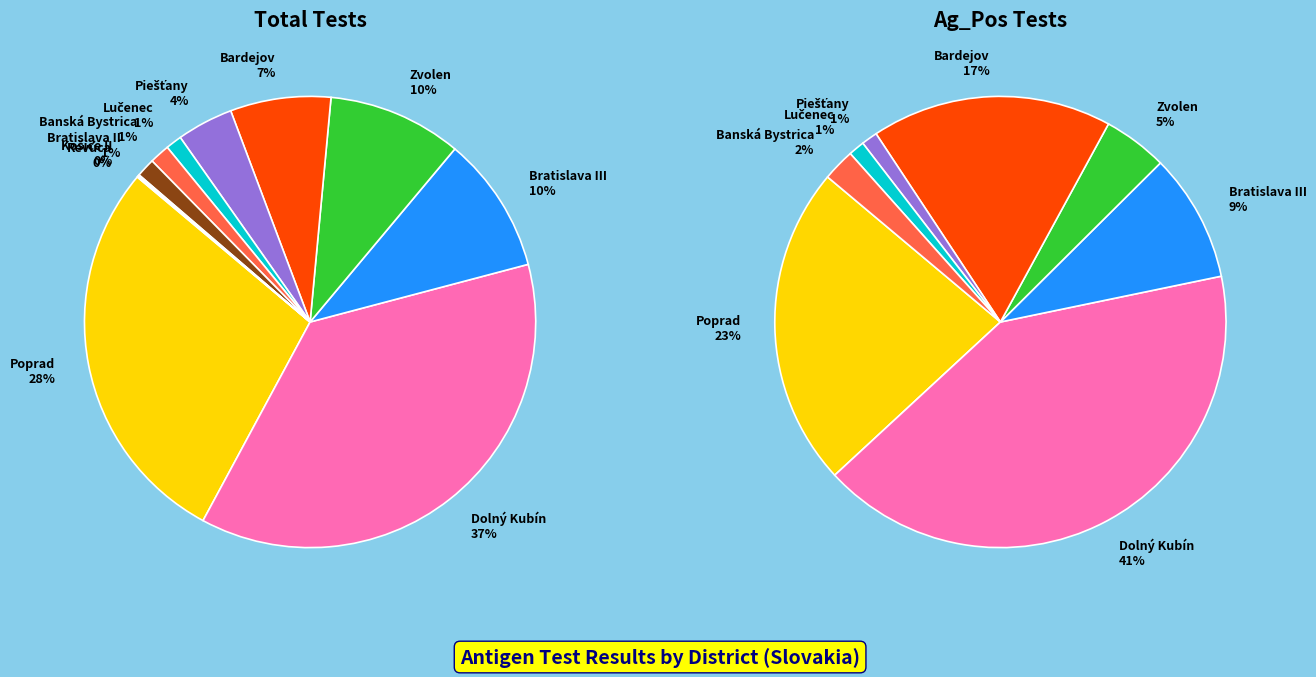

To the nearest percent, what is the average slice percentage?

9%